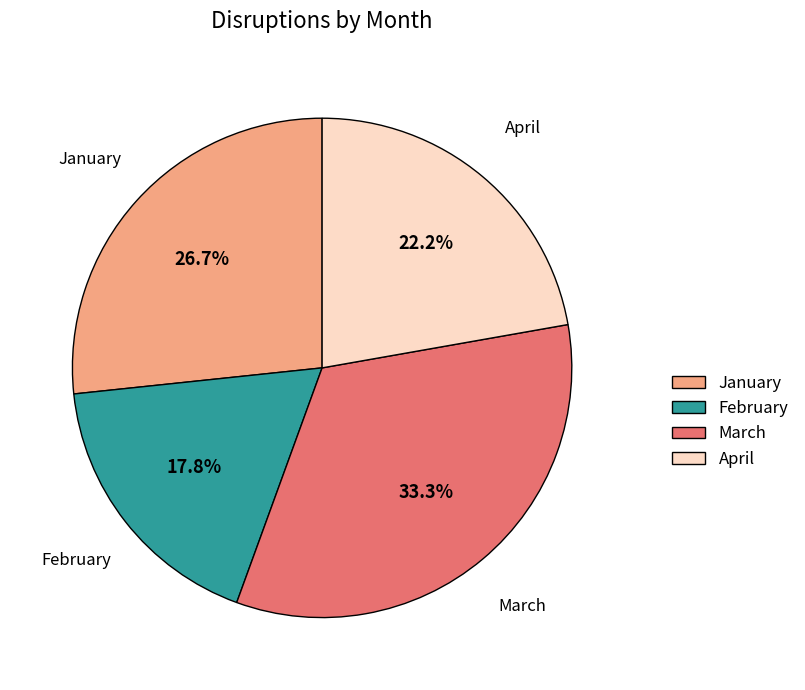

Between January and April, which is larger?

January